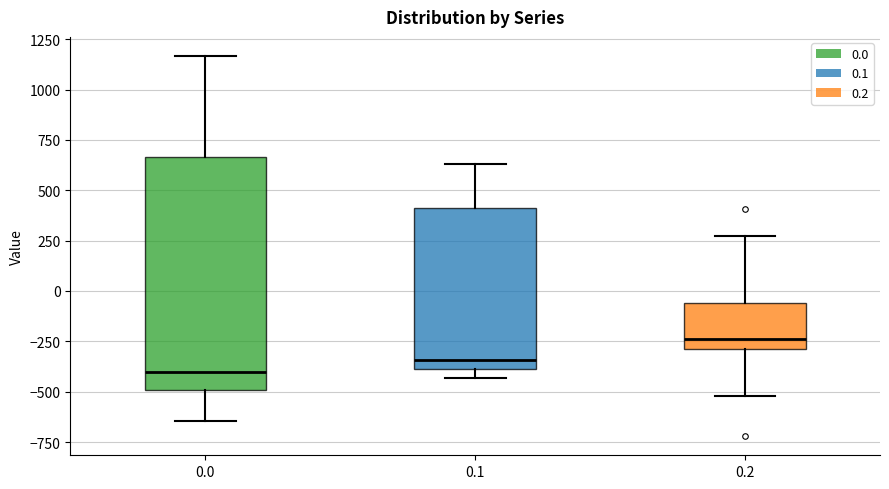

Where is the upper edge of the box at x = 0.0 on the y-axis? The values are not printed on the chart, so give them approximately, as read against the axis.

650